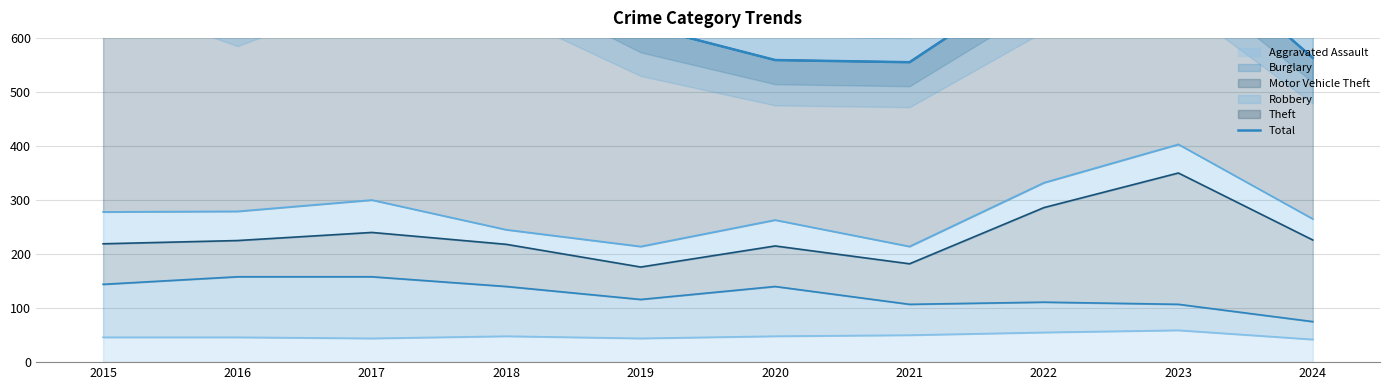

What is the greatest value displayed?

797